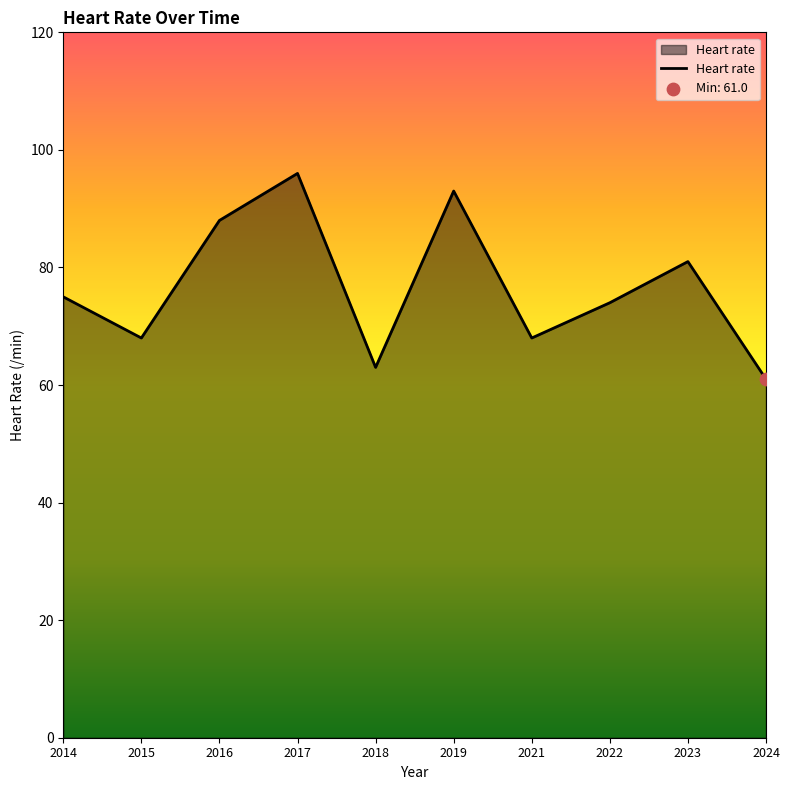

Which has a higher value, 2023 or 2014?

2023